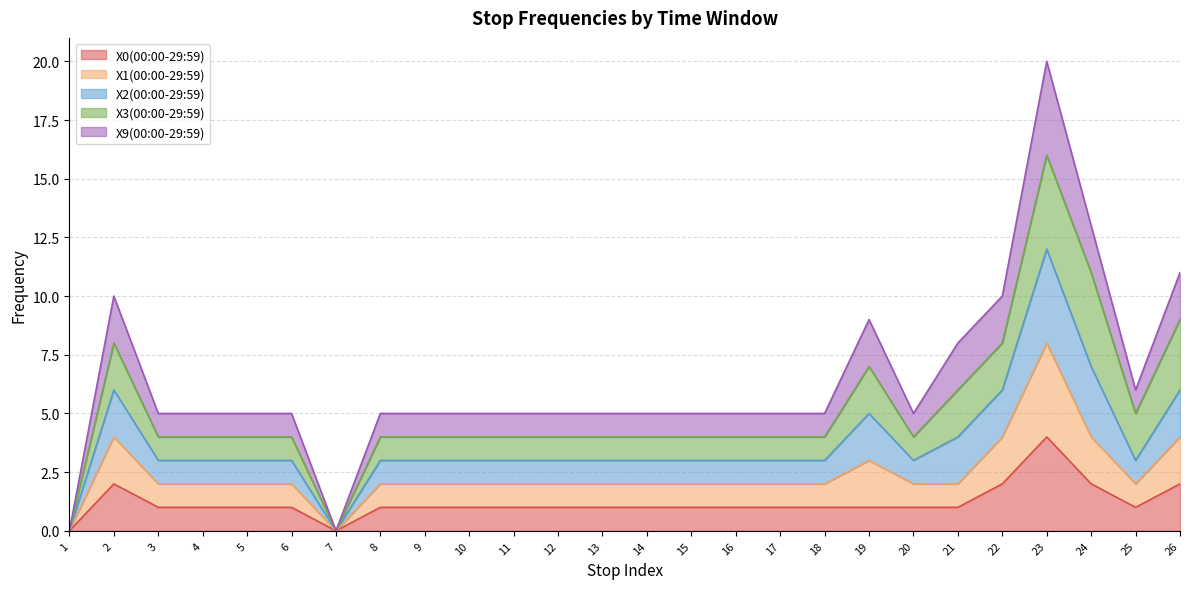

At which category does X1(00:00-29:59) reach its first local peak?

2